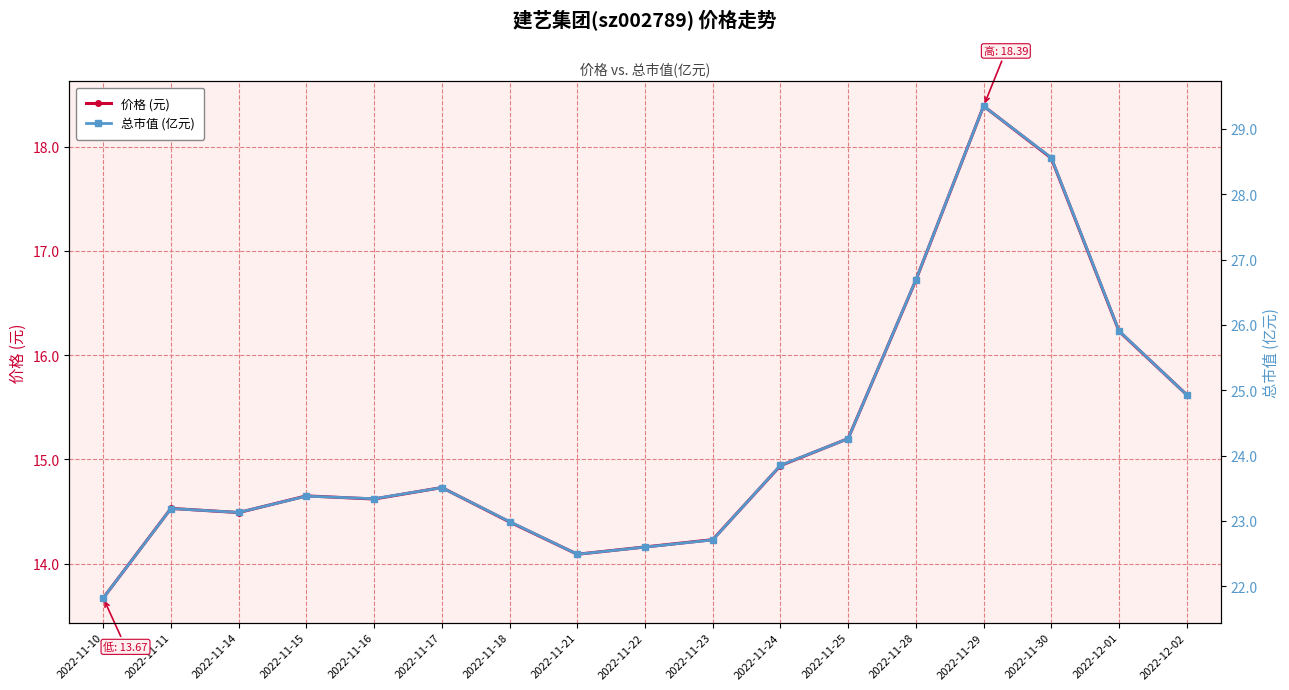

At which label does 总市值 (亿元) reach its peak?

2022-11-29